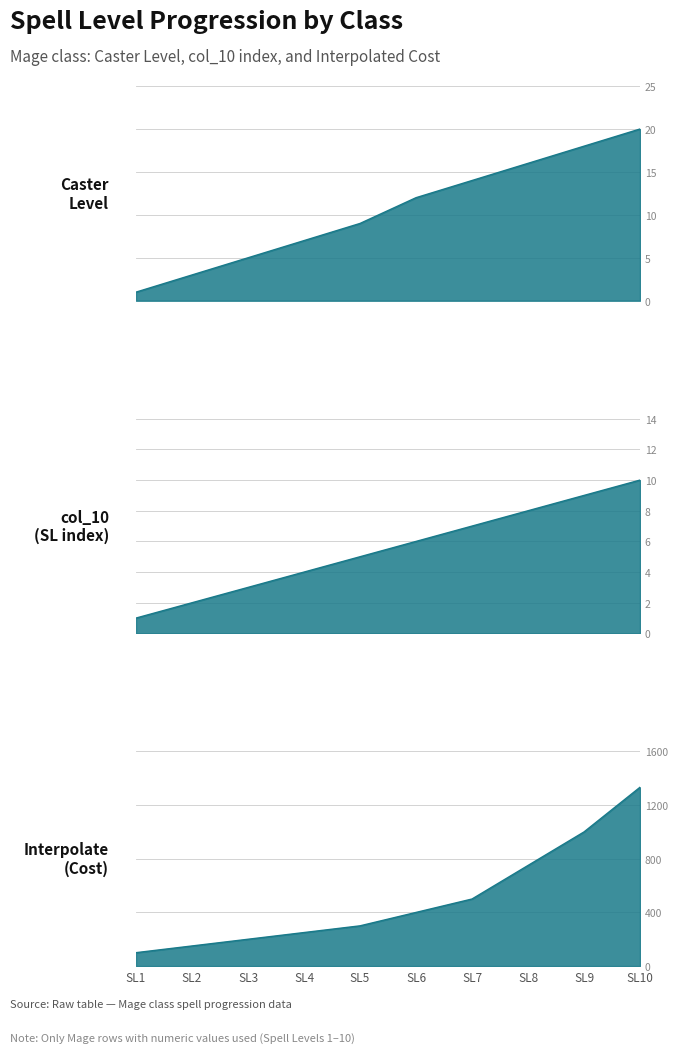

What is the greatest value displayed?

1333